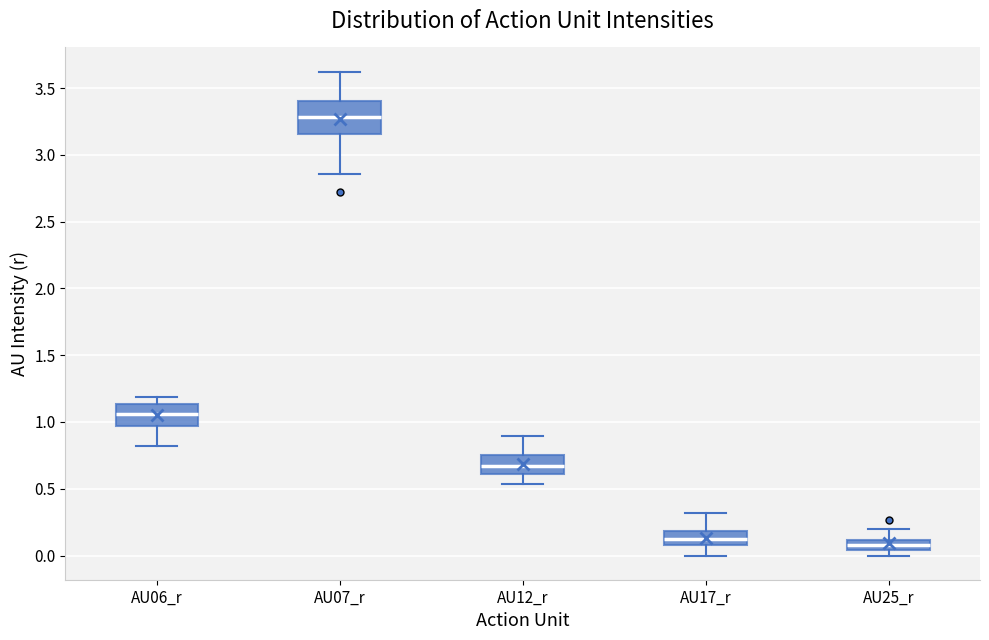

Where is the lower edge of the box for AU12_r on the y-axis? The values are not printed on the chart, so give them approximately, as read against the axis.

0.60